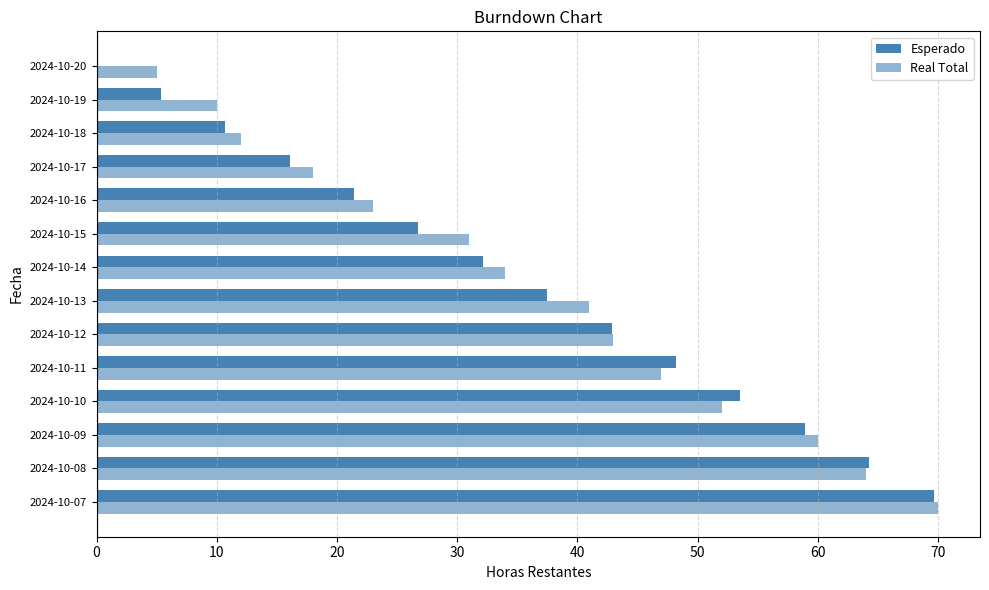

What is the difference between the maximum and minimum values in the Real Total series?

65.0